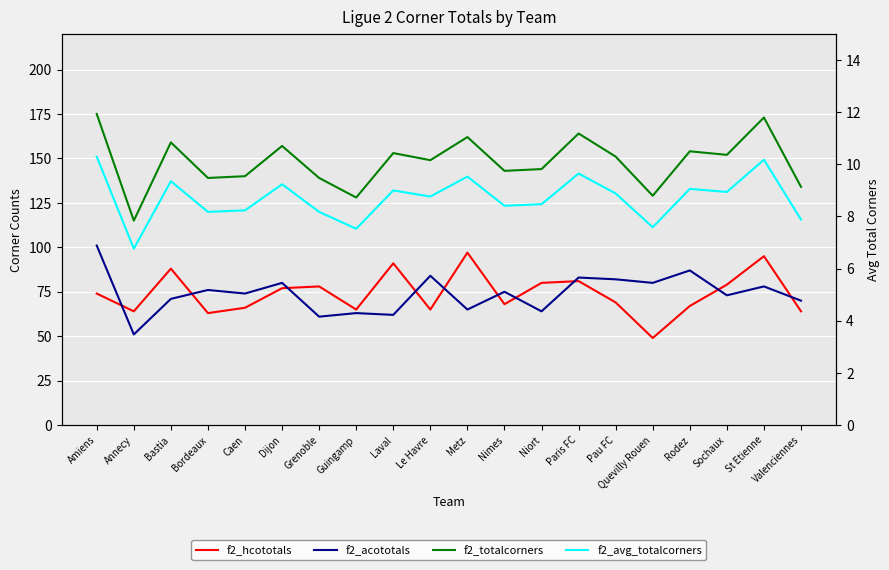

What is the spread (max minus min) of values at Caen?

131.8